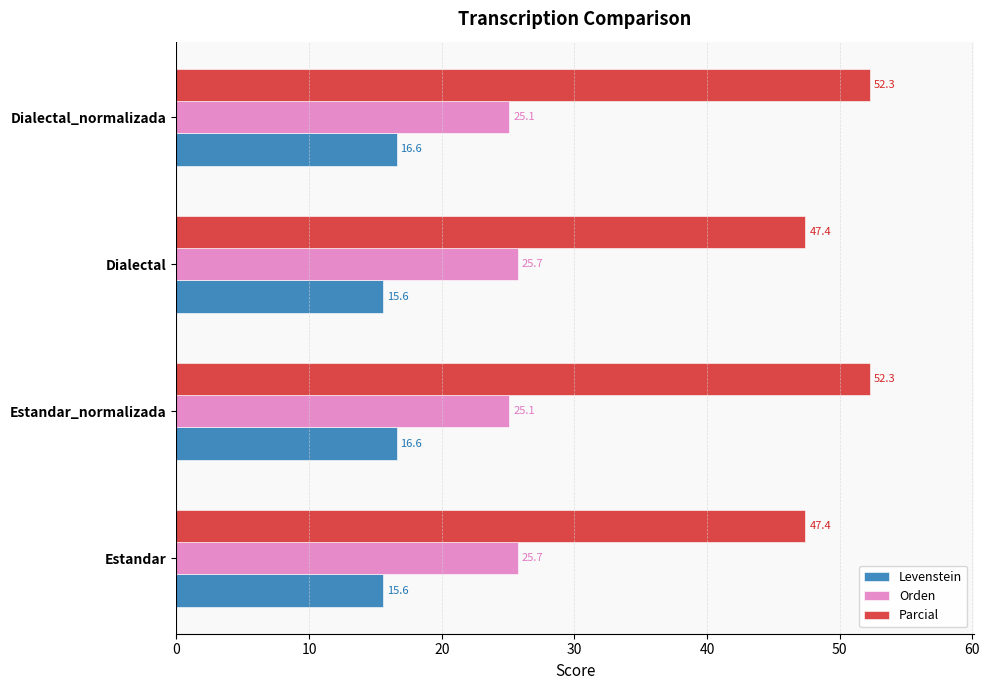

The value of Parcial at Dialectal_normalizada is 25.8. True or false?

False